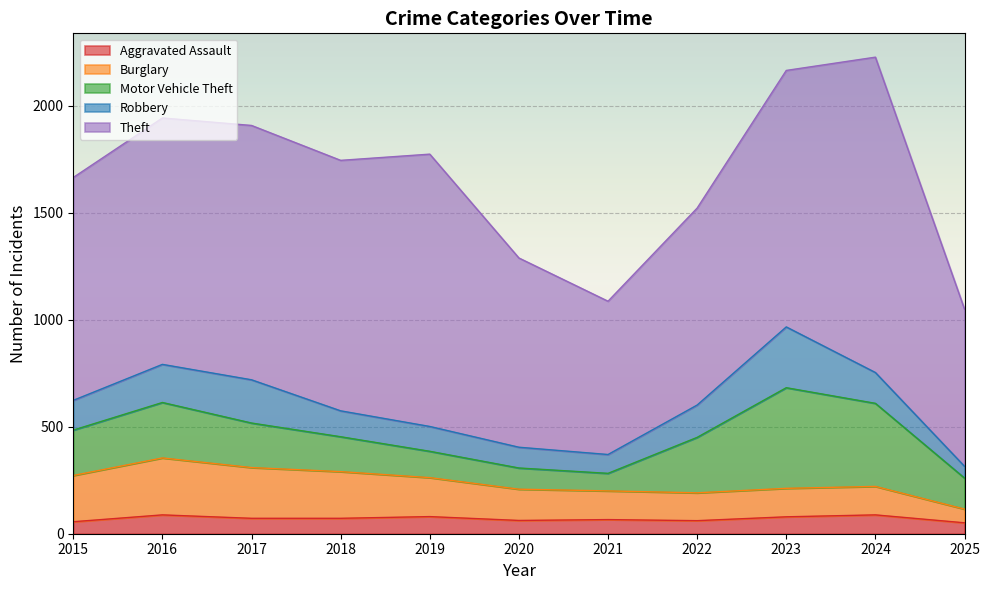

Does the chart display data point markers on the line(s)?

No